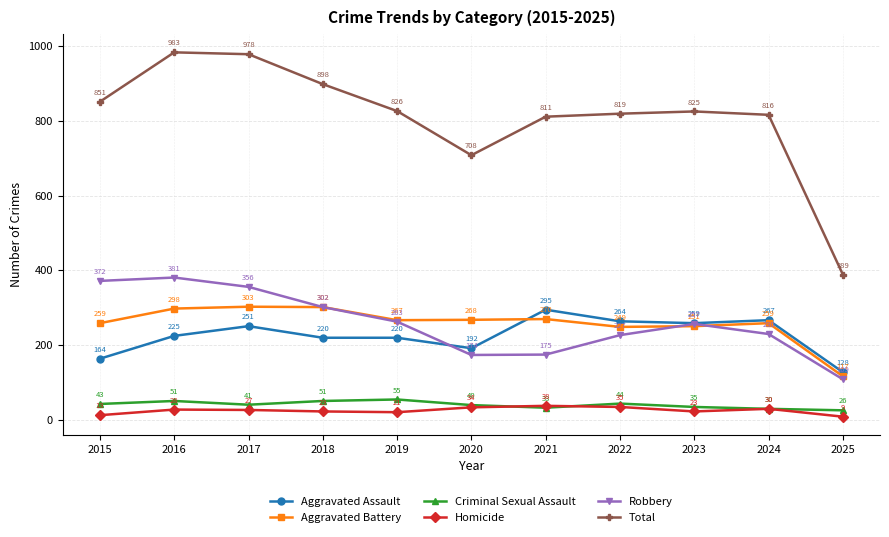

What is the spread (max minus min) of values at 2025?

380